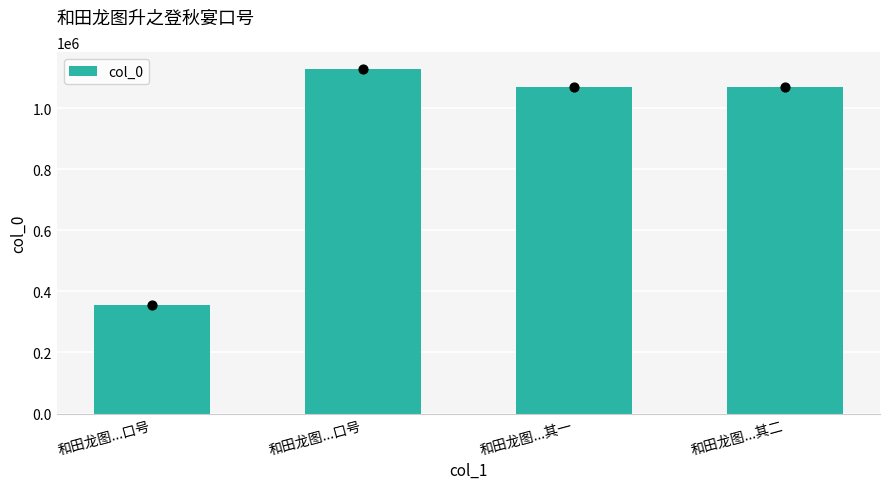

What is the ratio of the value at 和田龙图...其二 to the value at 和田龙图...口号?

0.9